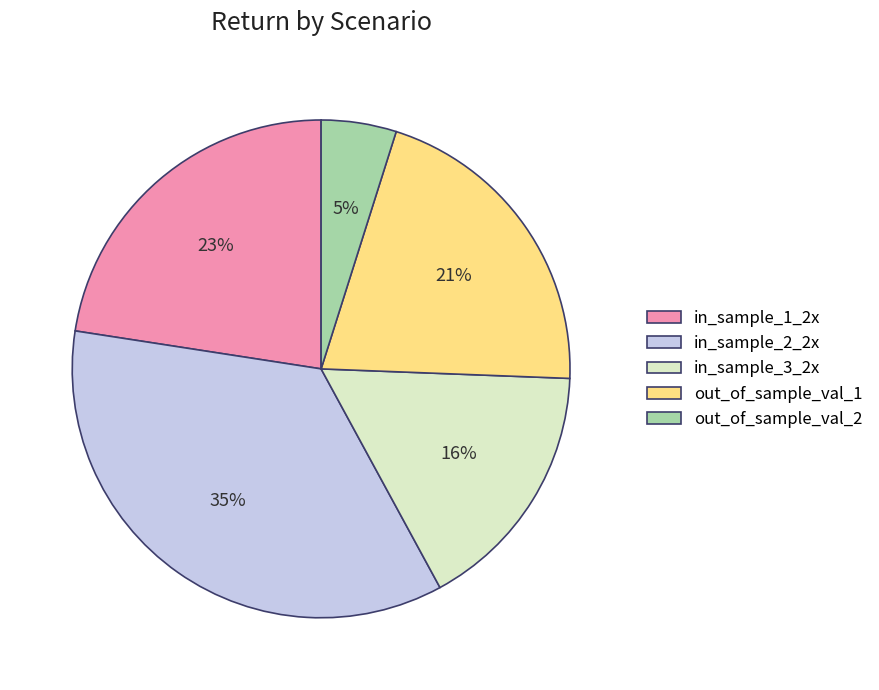

Between in_sample_2_2x and out_of_sample_val_1, which is larger?

in_sample_2_2x